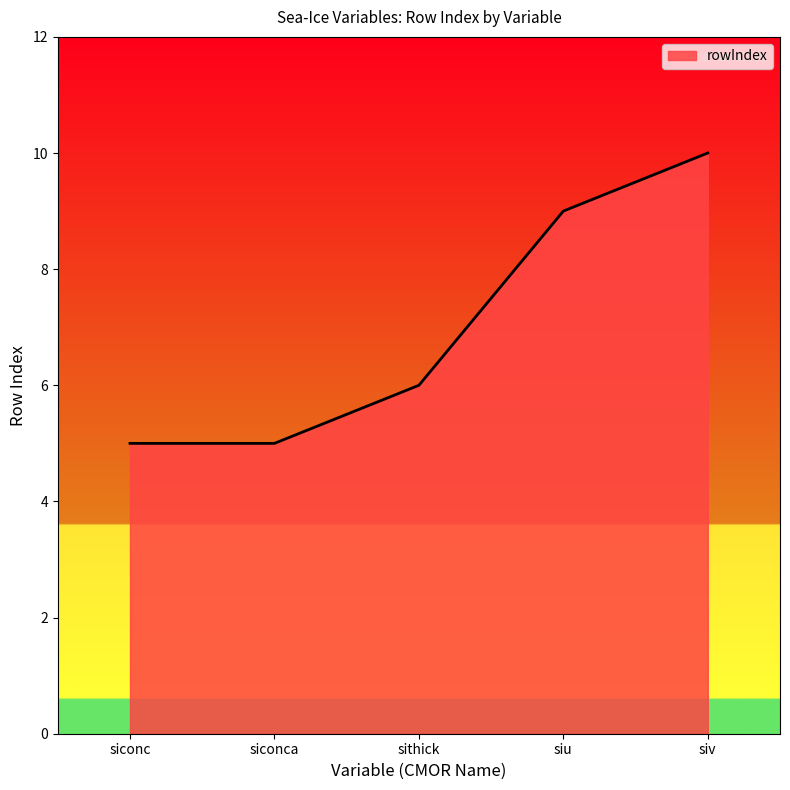

At which label is the value closest to 7?

sithick